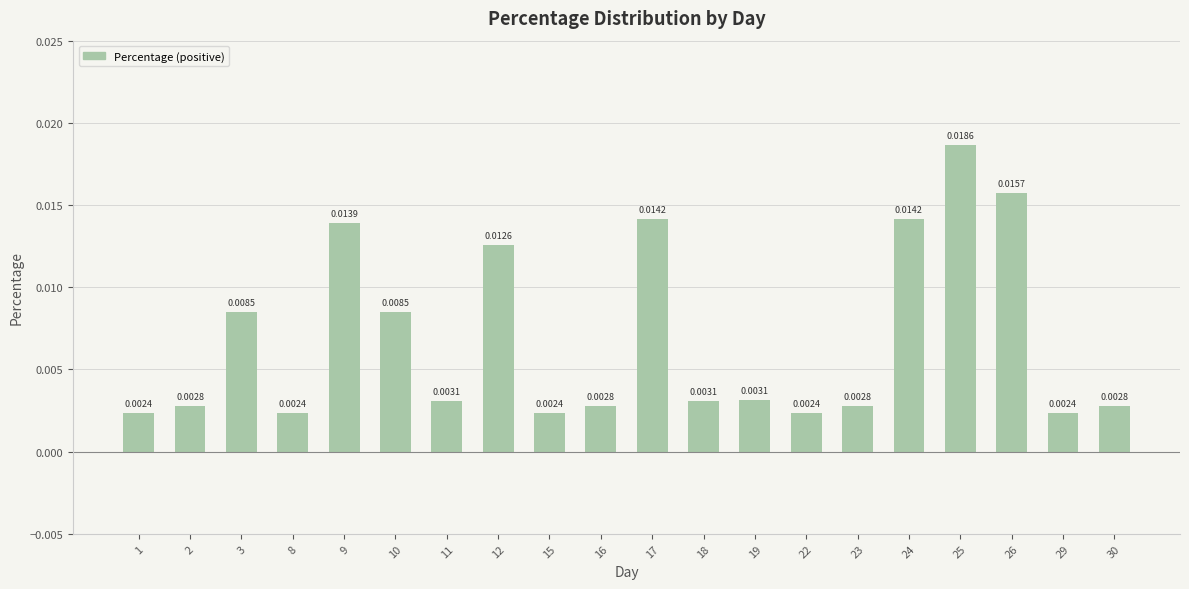

Are the bars grouped side by side (vs. stacked)?

No